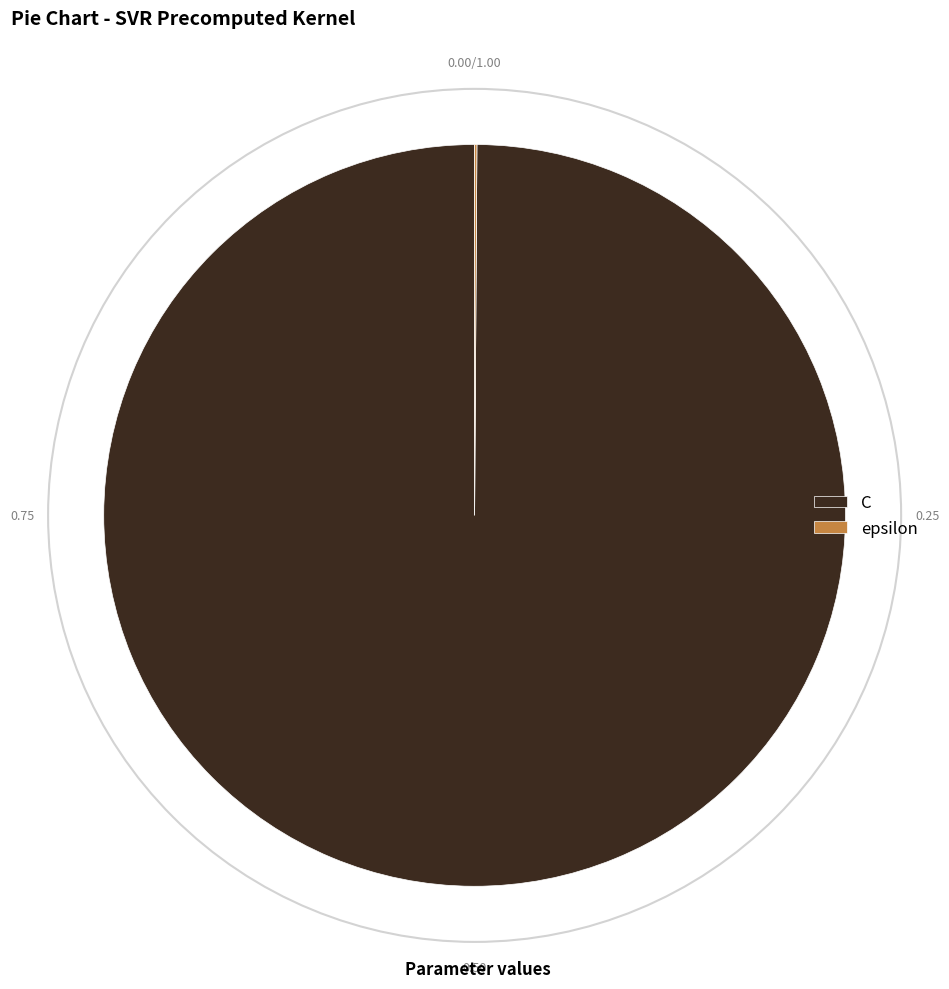

Is there any slice that represents more than half of the pie?

Yes